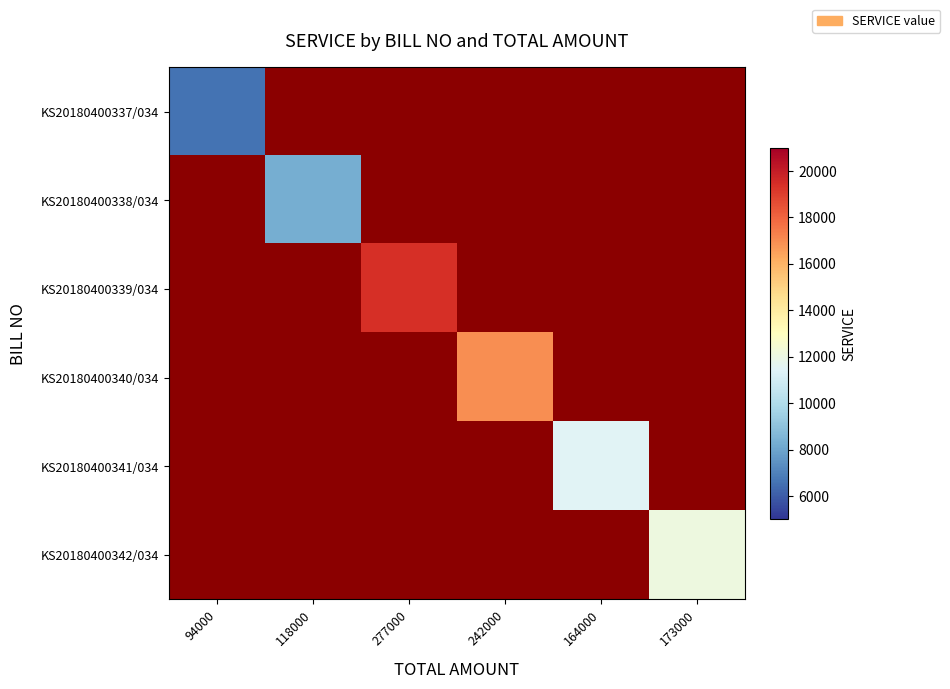

Is the value of KS20180400342/034 at 94000 greater than the value of KS20180400338/034 at 164000?

No